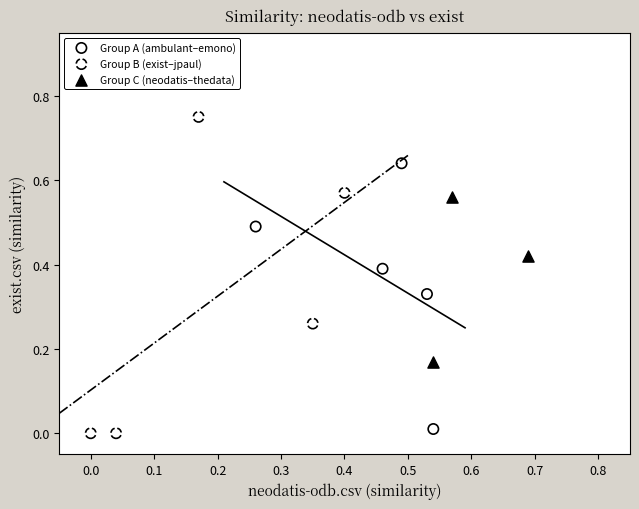

Which series reaches the maximum Y coordinate?

Group B (exist–jpaul)